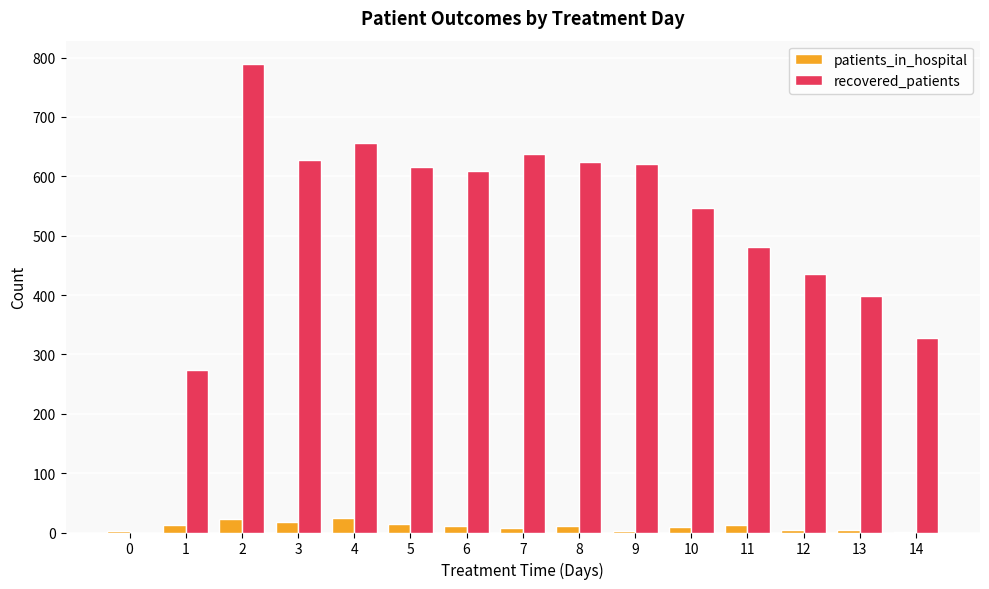

What is the maximum value shown in the chart?

789